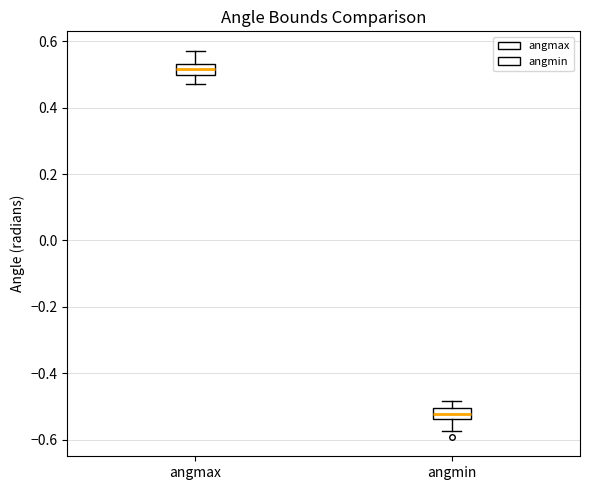

Reading left to right, read every box against the y-axis: the position of its median line, the range the box covers, and the ends of its whiskers. The values are not printed on the chart, so give them approximately, as read against the axis.

angmax: median 0.52, box 0.50 to 0.54, whiskers 0.48 to 0.58
angmin: median -0.52, box -0.54 to -0.50, whiskers -0.58 to -0.48